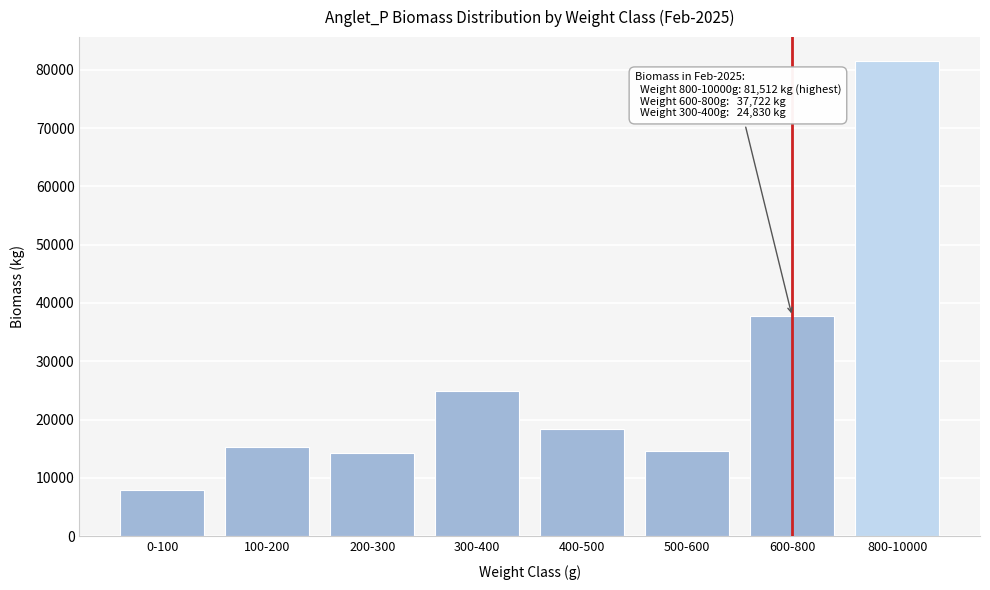

Read the value at 800-10000.

81512.2